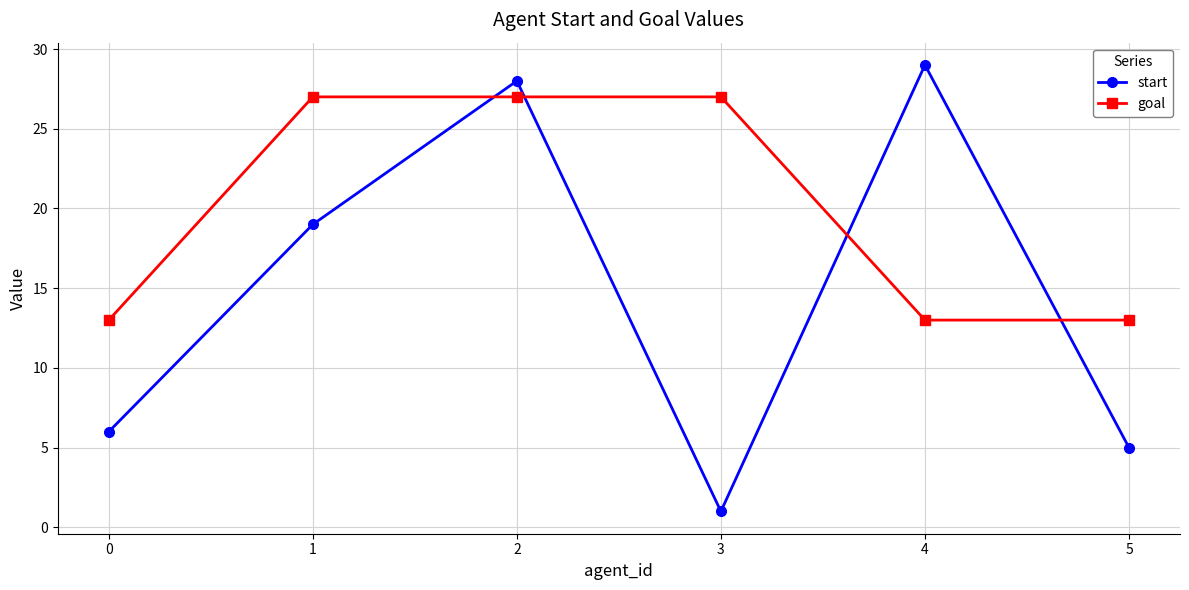

Rank the series at 3 from highest to lowest value.

goal, start